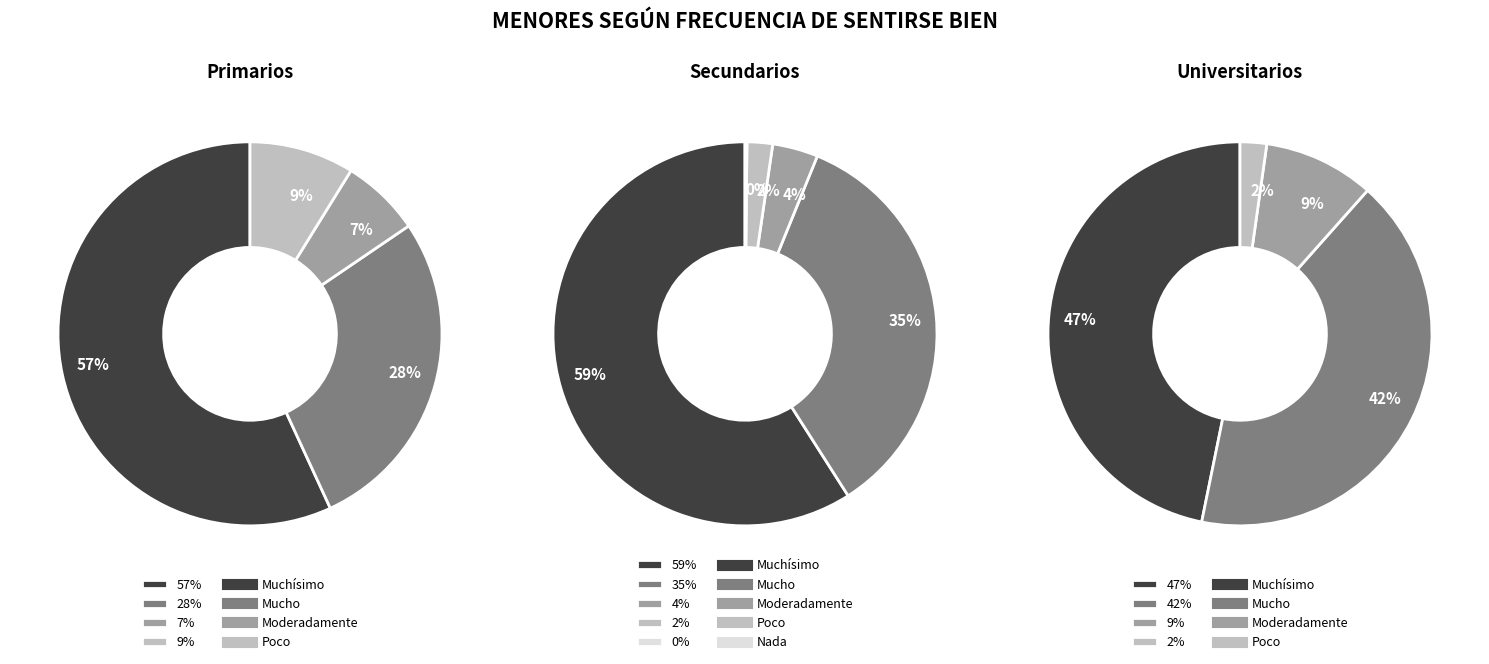

Count the number of slices in the pie.

5